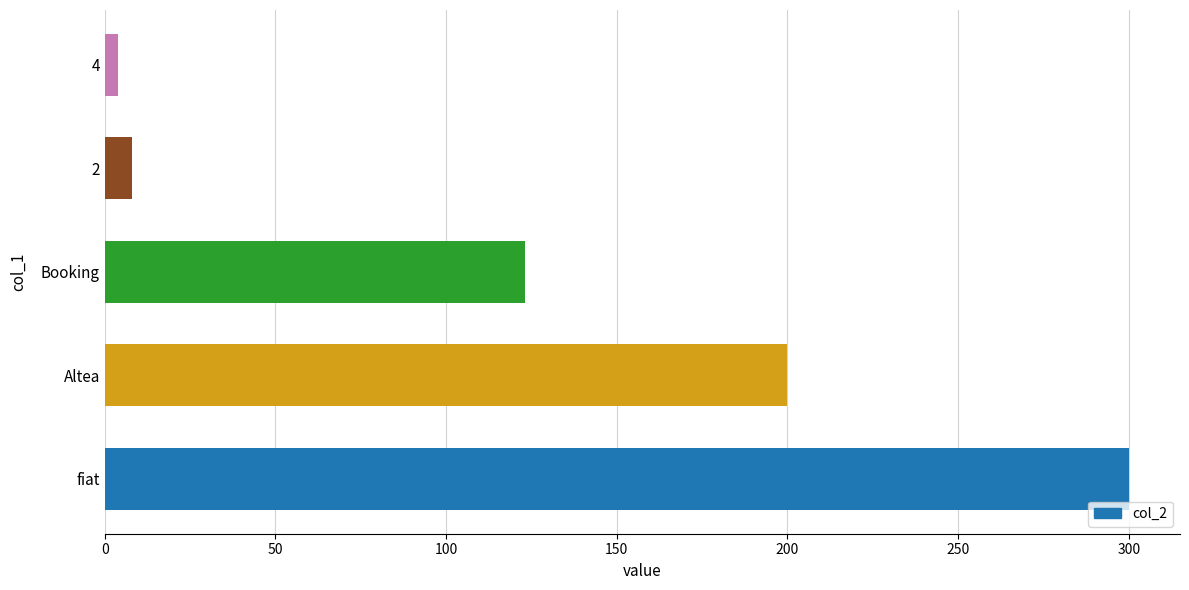

Reading bottom to top, list all the values displayed in this chart.

300	200	123	8	4